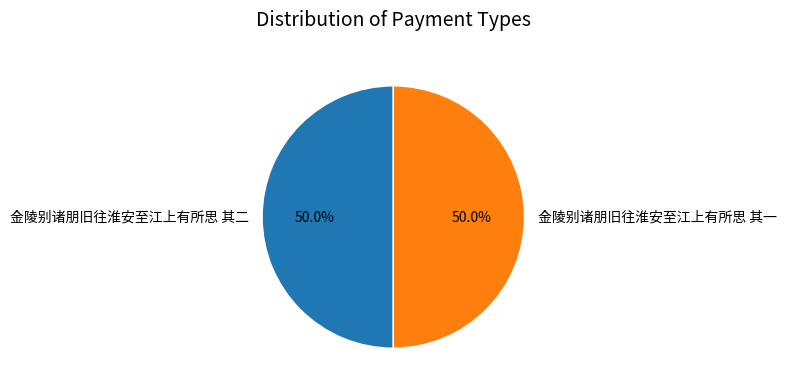

Is it true that 金陵别诸朋旧往淮安至江上有所思 其一 is 57% of the pie?

False